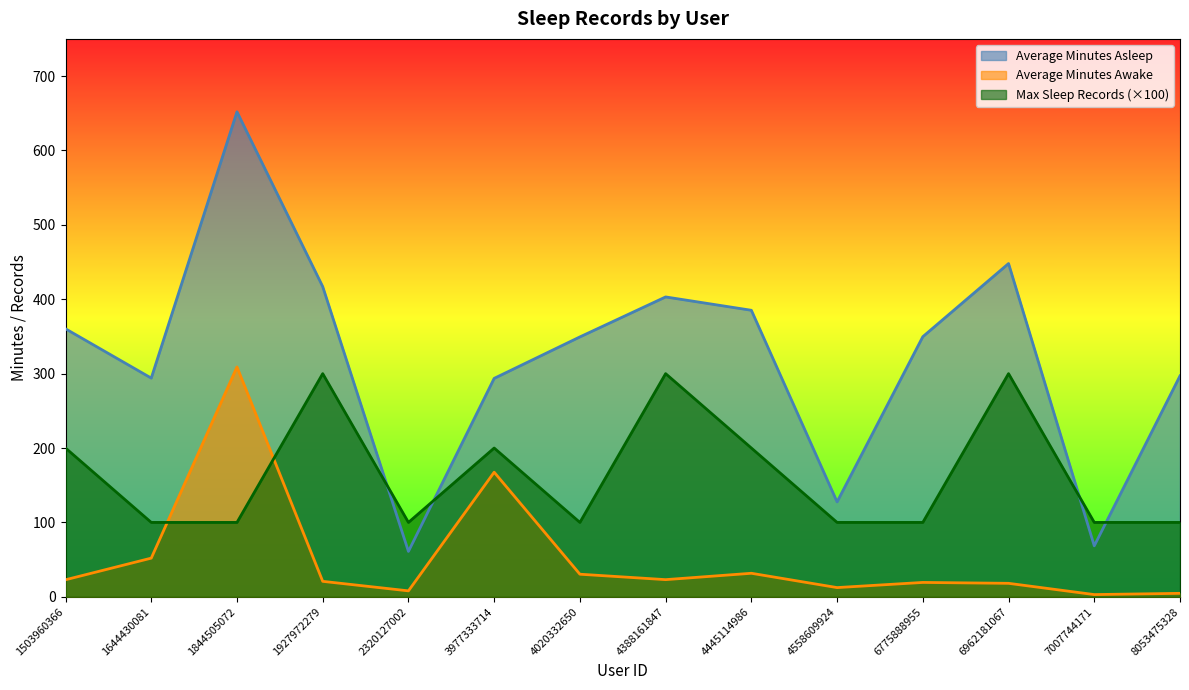

Which series has the largest total across all categories?

Average Minutes Asleep